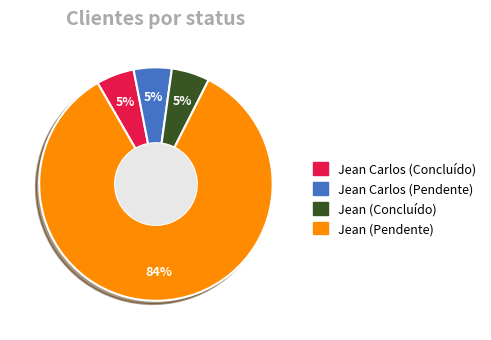

Is there any slice that represents more than half of the pie?

Yes